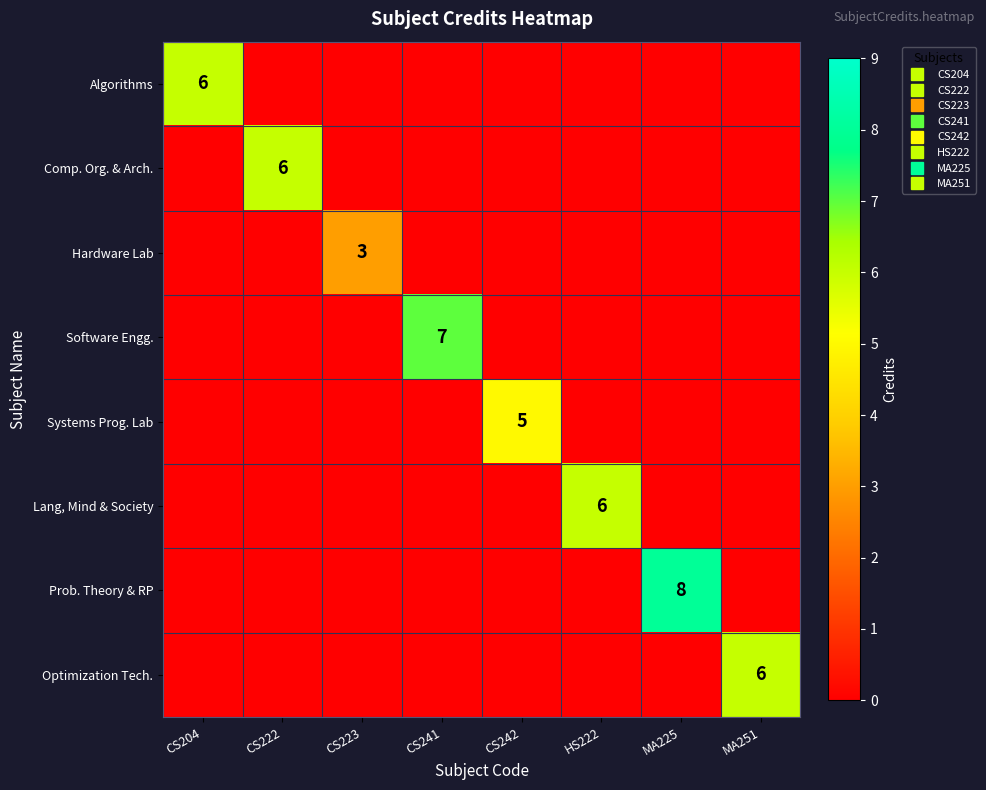

Is it true that Prob. Theory & RP equals -4 at HS222?

False